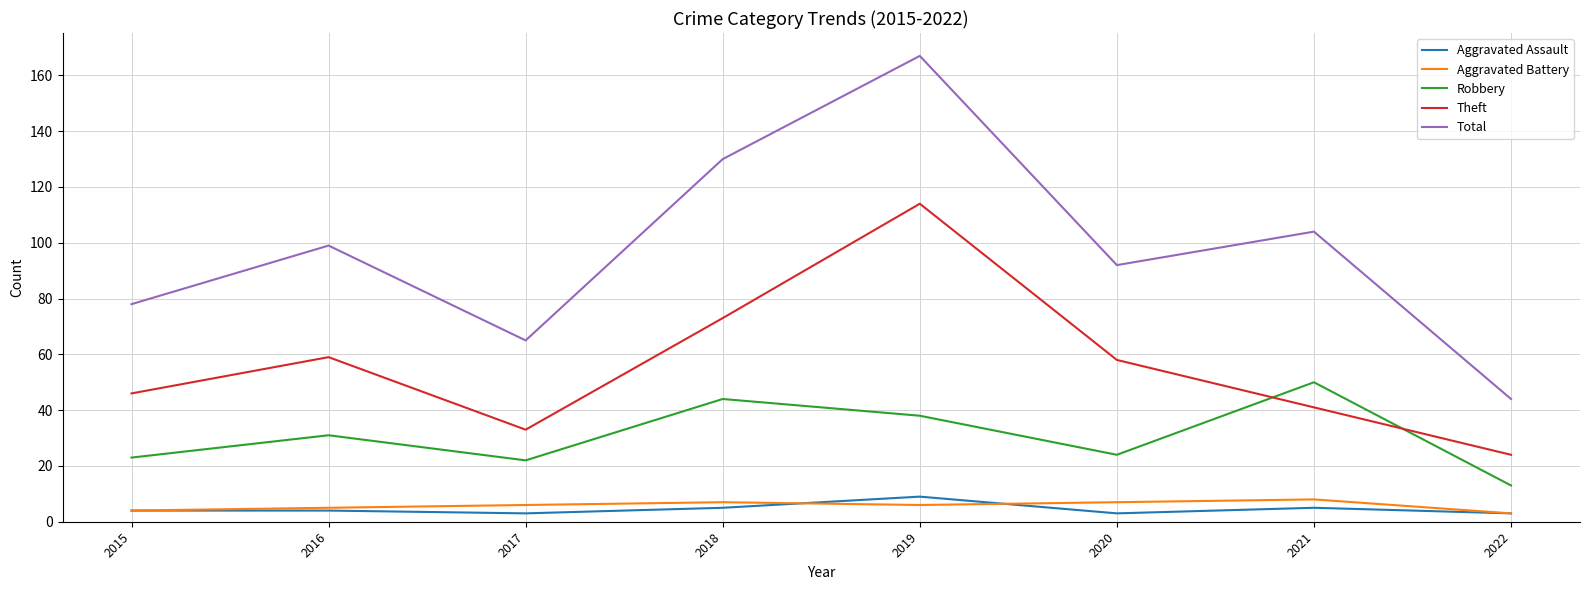

What are all the series names shown in the legend?

Aggravated Assault, Aggravated Battery, Robbery, Theft, Total